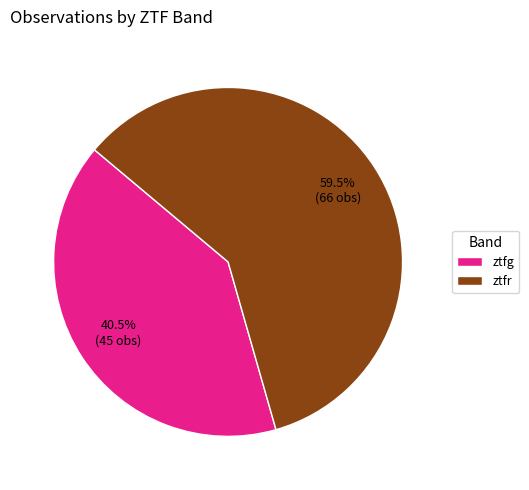

What is the smallest slice in the pie chart?

ztfg